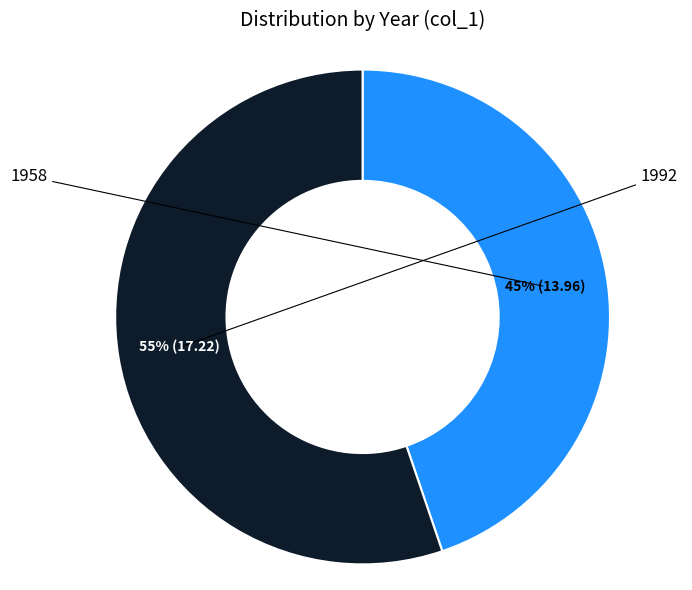

Is it true that 1992 is 55% of the pie?

True